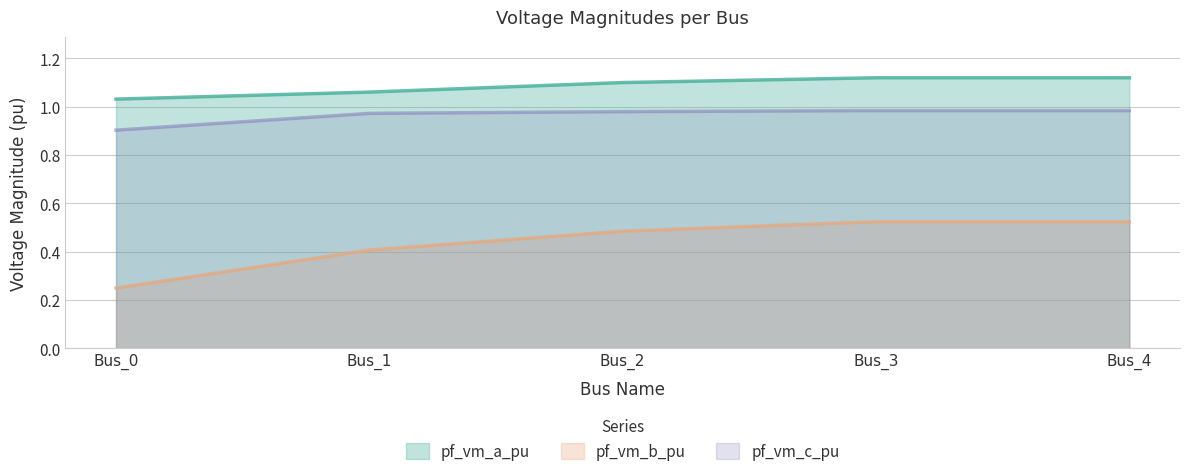

Reading left to right, what are all the values shown in this chart?

pf_vm_a_pu: 1.0	1.1	1.1	1.1	1.1
pf_vm_b_pu: 0.2	0.4	0.5	0.5	0.5
pf_vm_c_pu: 0.9	1.0	1.0	1.0	1.0